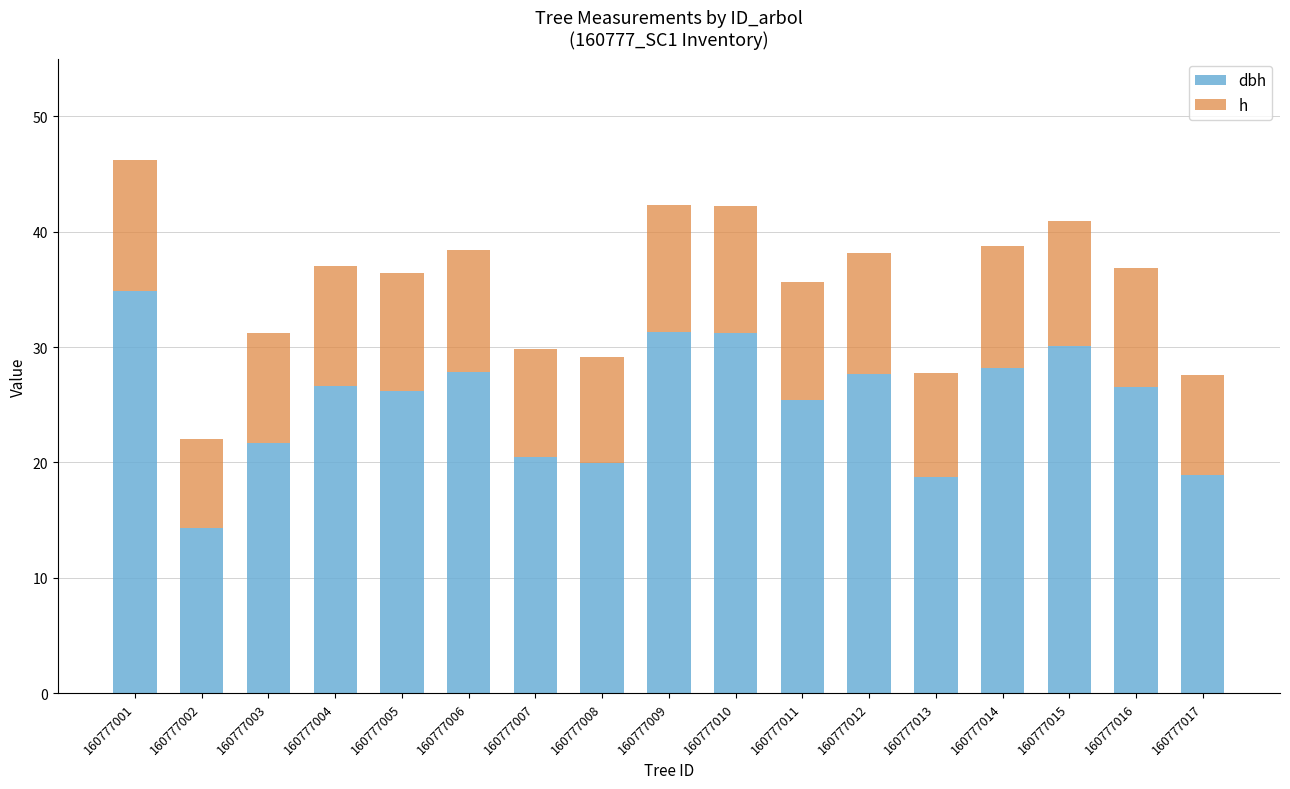

What is the total value across all series at 160777002?

22.0